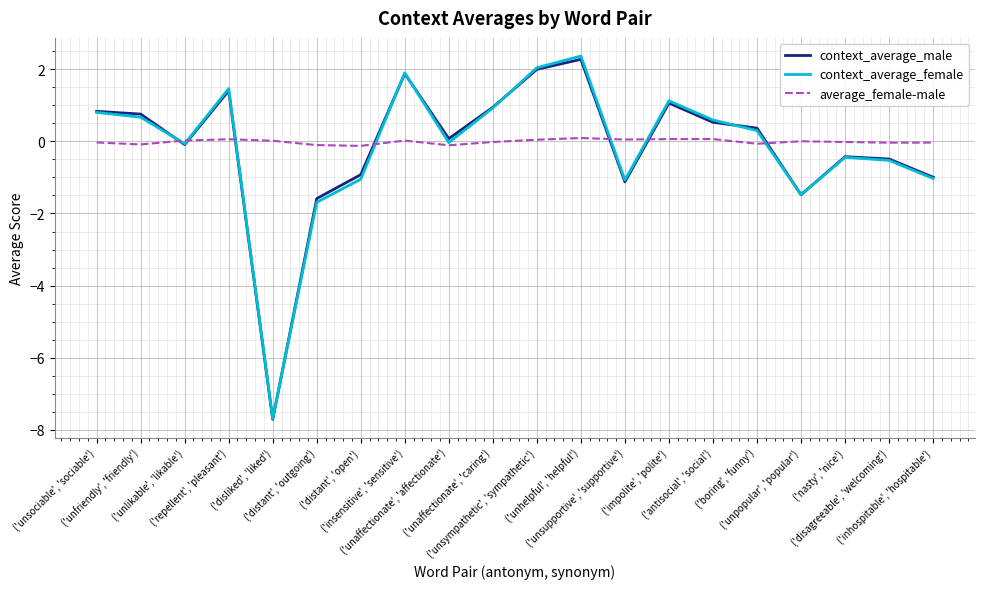

What is the highest value of the context_average_male series?

2.3